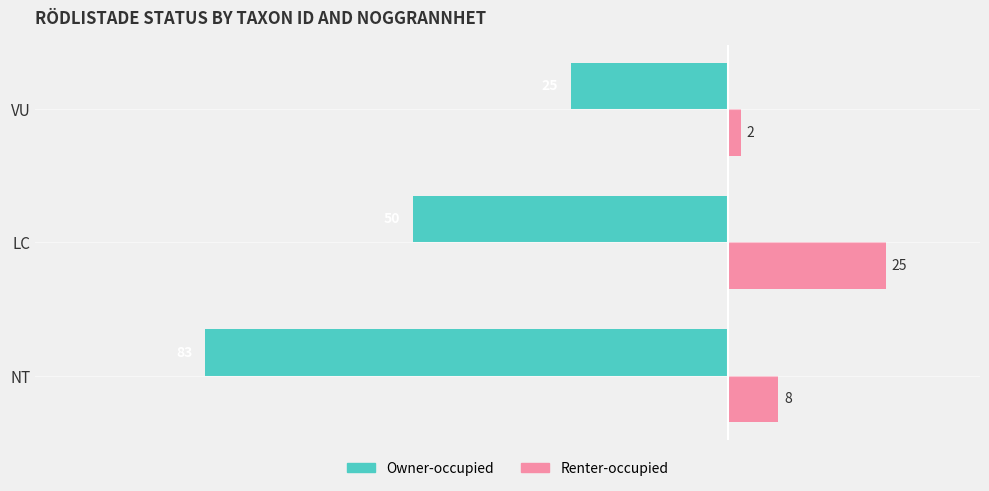

True or false: Owner-occupied has a value of -12 at VU.

False